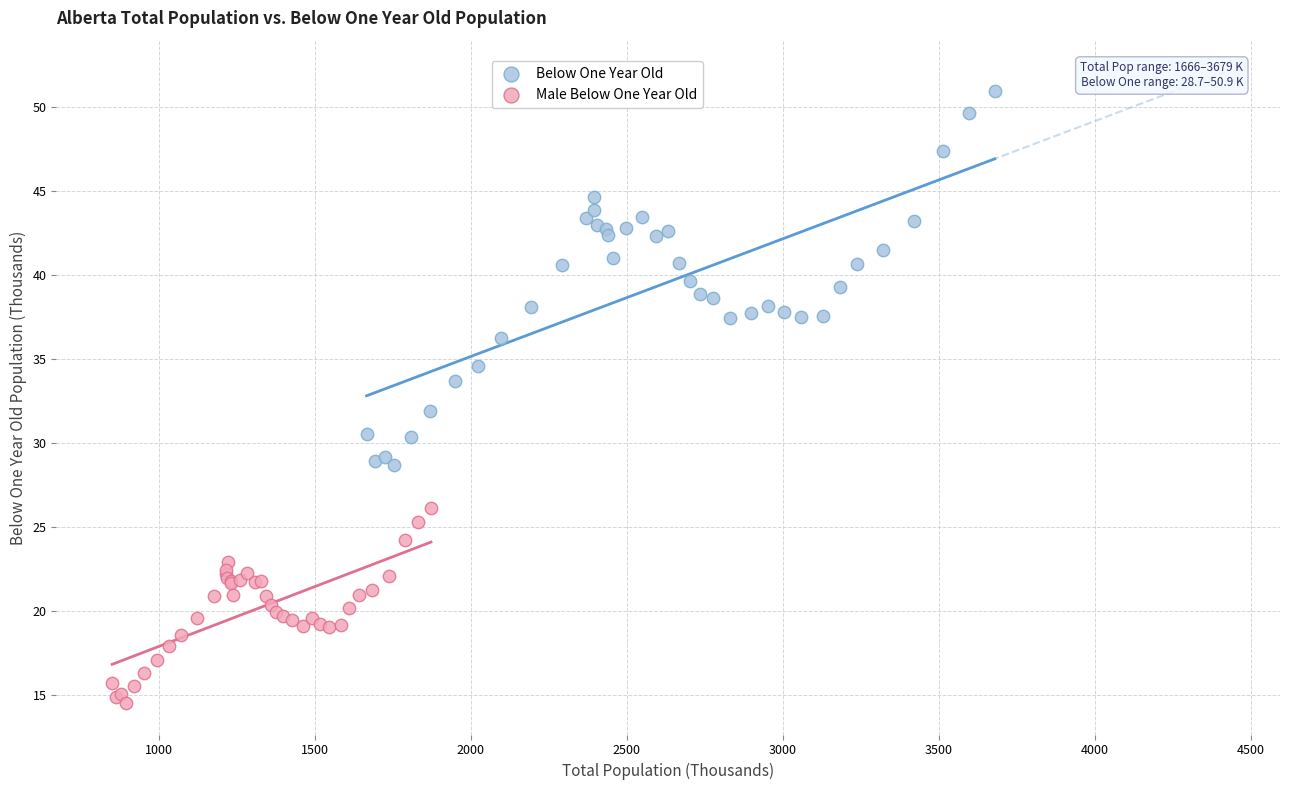

Which series has the widest spread of Y values?

Below One Year Old